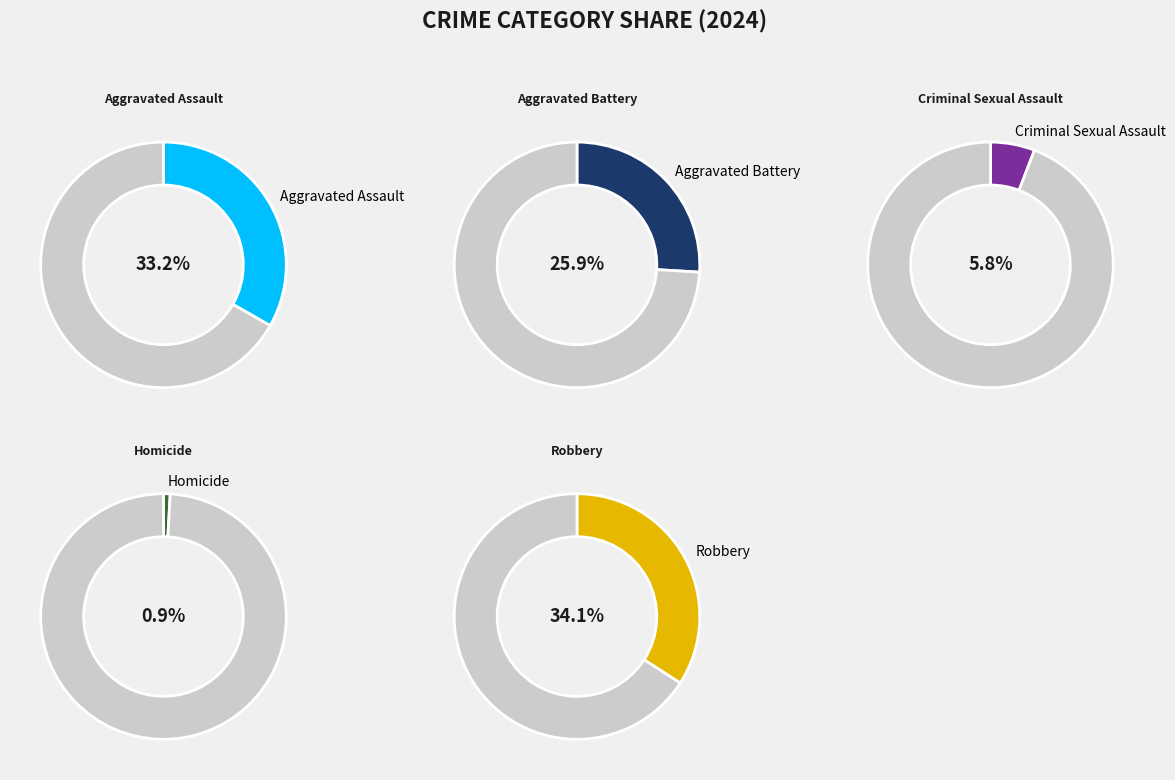

Is there a majority slice in this chart?

No